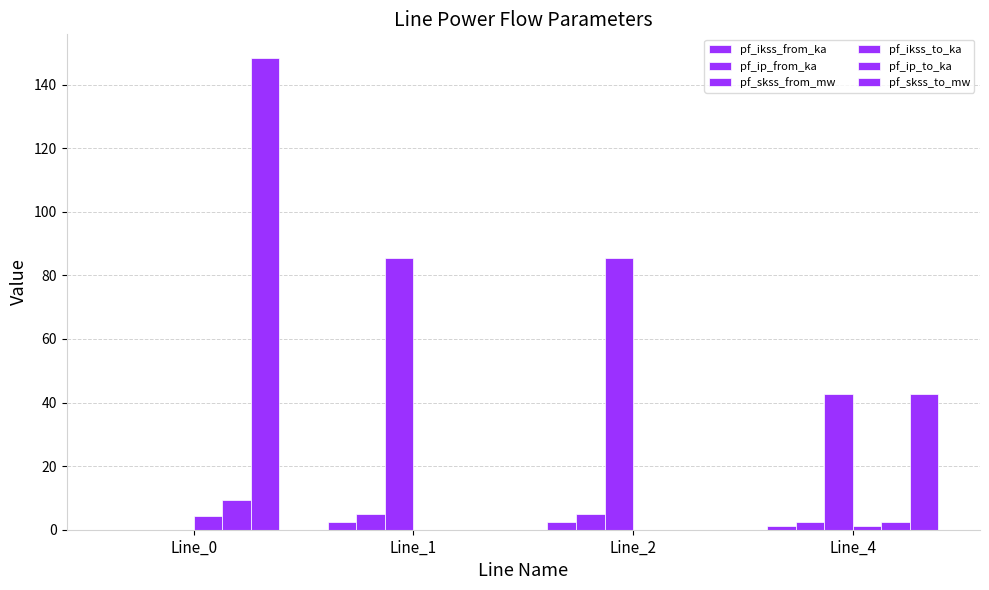

Which series has the largest range (max minus min)?

pf_skss_to_mw